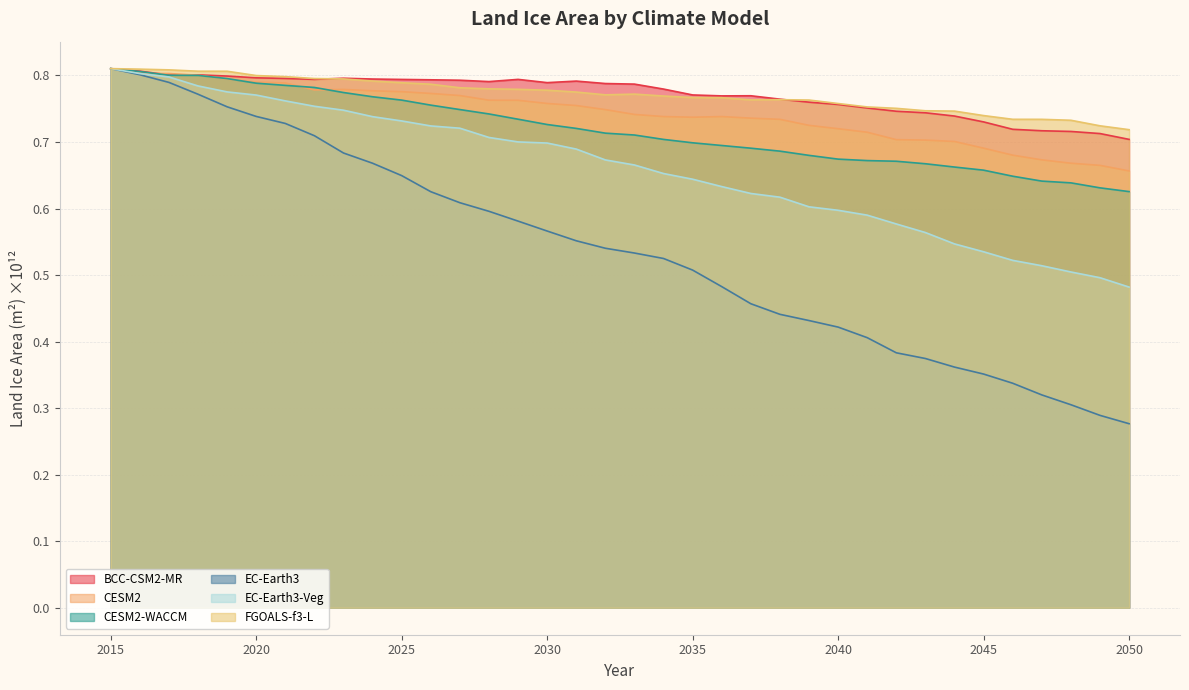

What are all the series names shown in the legend?

BCC-CSM2-MR, CESM2, CESM2-WACCM, EC-Earth3, EC-Earth3-Veg, FGOALS-f3-L